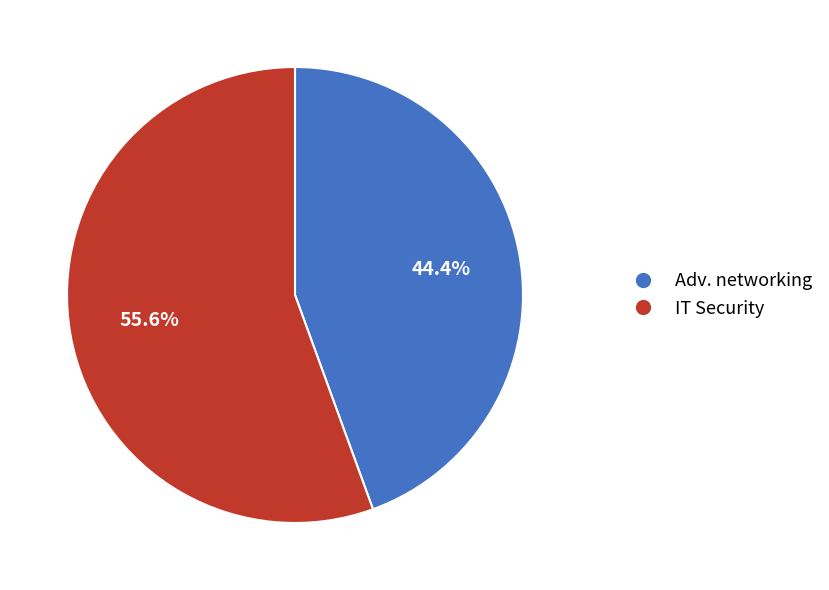

To the nearest percent, what is the difference between the largest and smallest slice percentages?

11%